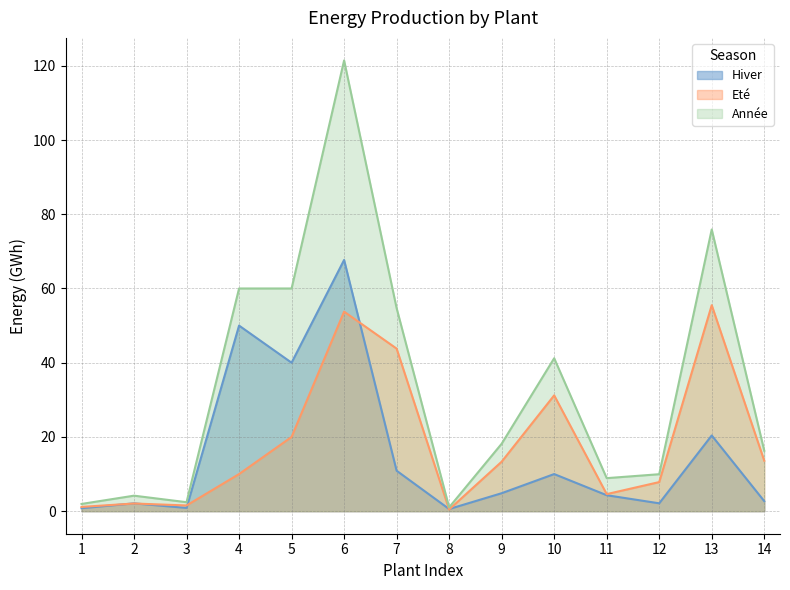

Reading left to right, transcribe all the data shown in this chart.

Hiver: 1=0.8	2=2.1	3=0.9	4=50.0	5=40.0	6=67.7	7=10.9	8=0.6	9=4.8	10=10.0	11=4.3	12=2.1	13=20.4	14=2.7
Eté: 1=1.1	2=2.1	3=1.5	4=10.0	5=20.0	6=53.8	7=43.8	8=0.5	9=13.3	10=31.2	11=4.6	12=7.8	13=55.5	14=13.6
Année: 1=1.9	2=4.2	3=2.4	4=60.0	5=60.0	6=121.4	7=54.7	8=1.0	9=18.2	10=41.2	11=8.9	12=10.0	13=75.9	14=16.3